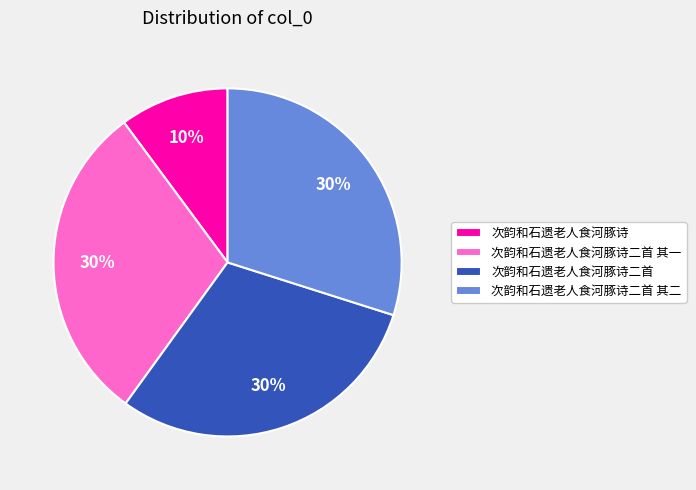

What percentage is the 次韵和石遗老人食河豚诗 slice, to the nearest percent?

10%